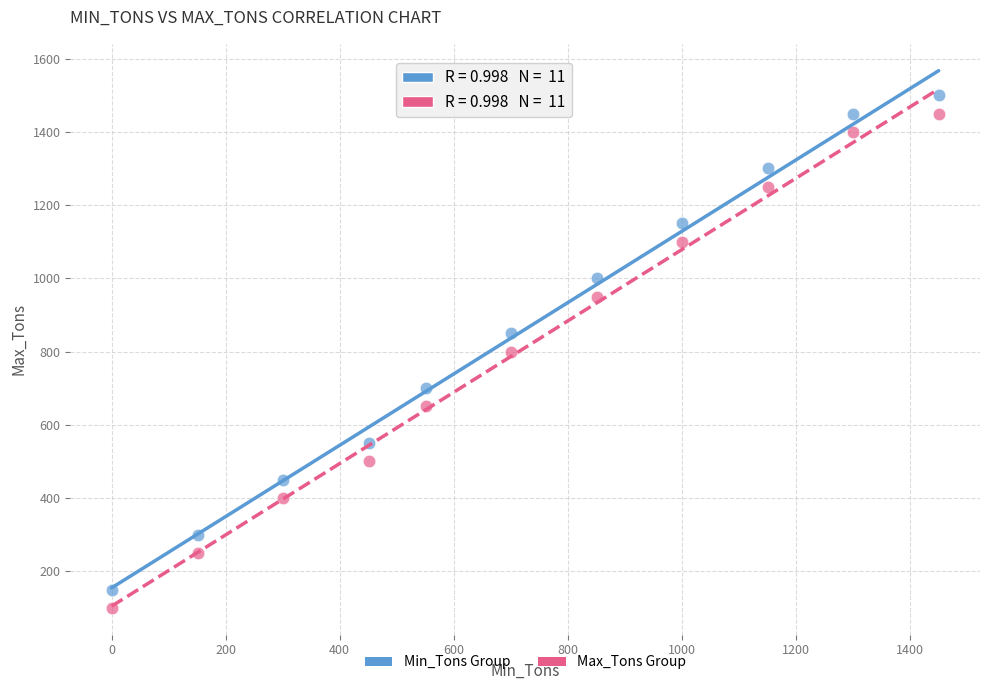

Across all data points, what is the range of Y values (max minus min)?

1400